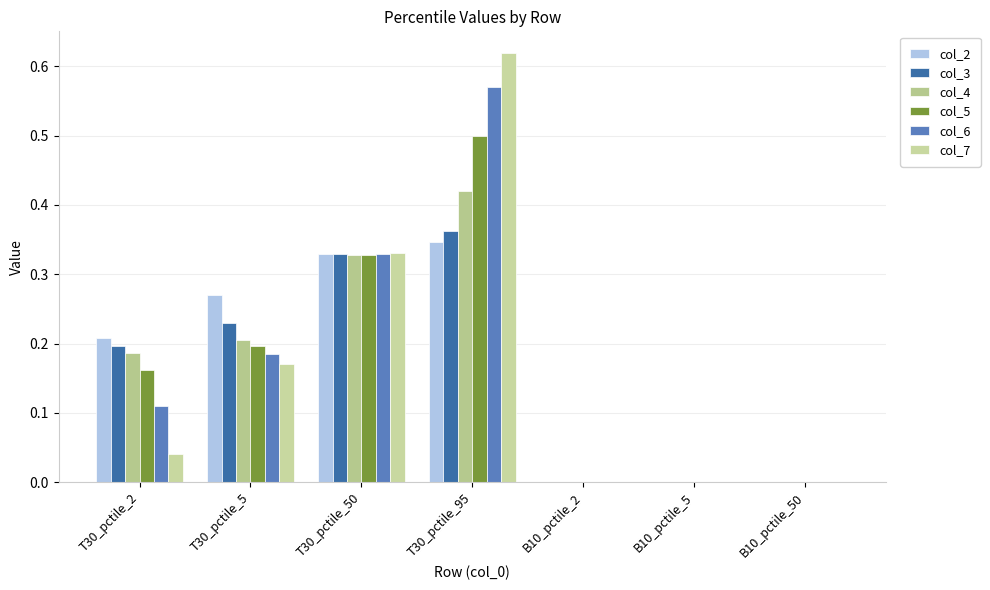

What is the maximum value shown in the chart?

0.6